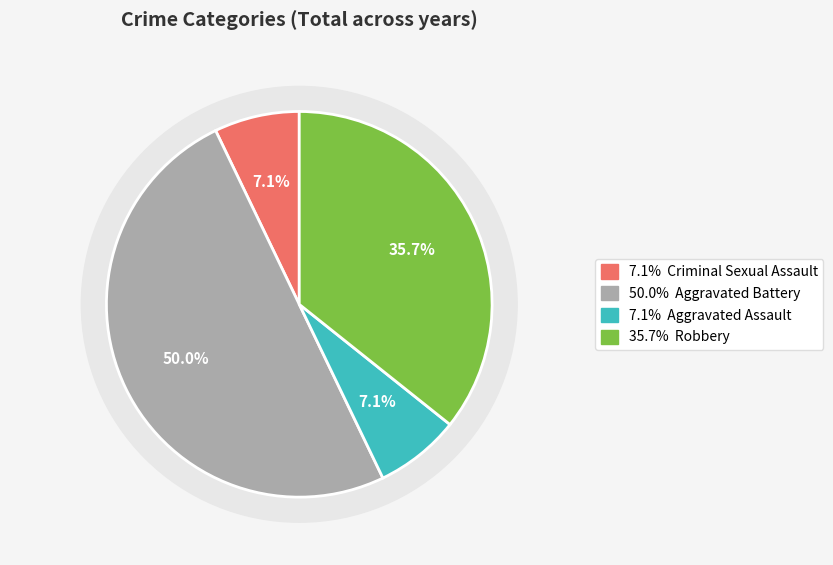

How many slices are in this pie chart?

4